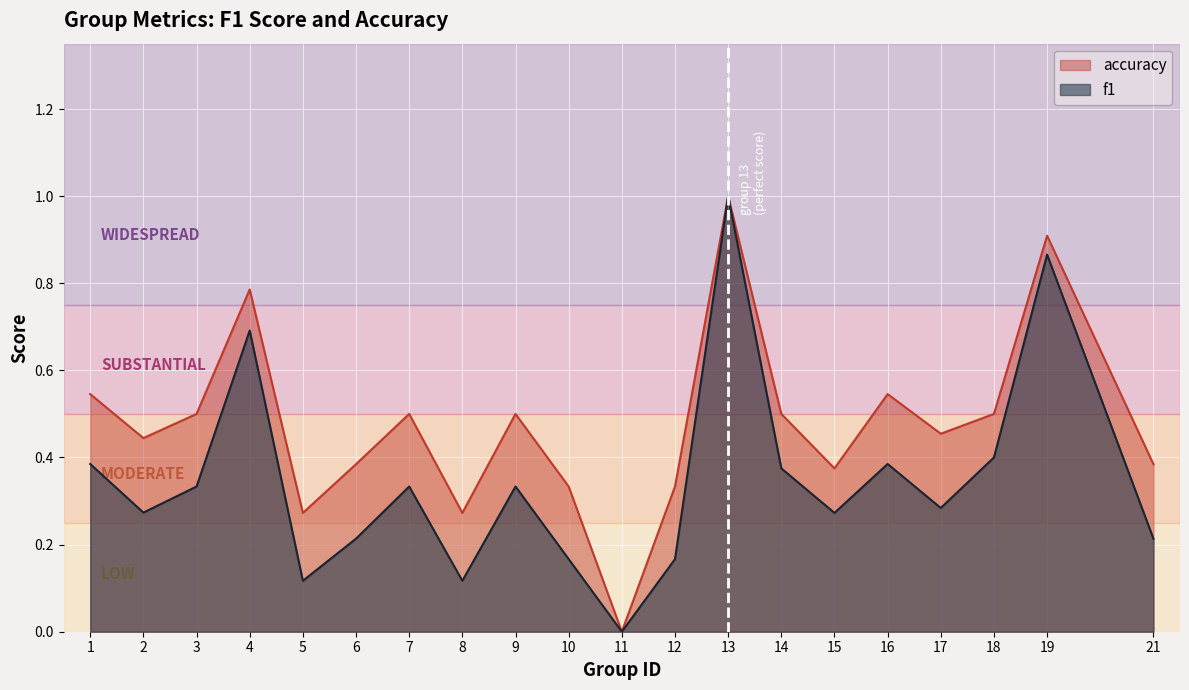

Reading left to right, extract all data points from this chart.

f1: 0.4	0.3	0.3	0.7	0.1	0.2	0.3	0.1	0.3	0.2	0.0	0.2	1.0	0.4	0.3	0.4	0.3	0.4	0.9	0.2
accuracy: 0.5	0.4	0.5	0.8	0.3	0.4	0.5	0.3	0.5	0.3	0.0	0.3	1.0	0.5	0.4	0.5	0.5	0.5	0.9	0.4